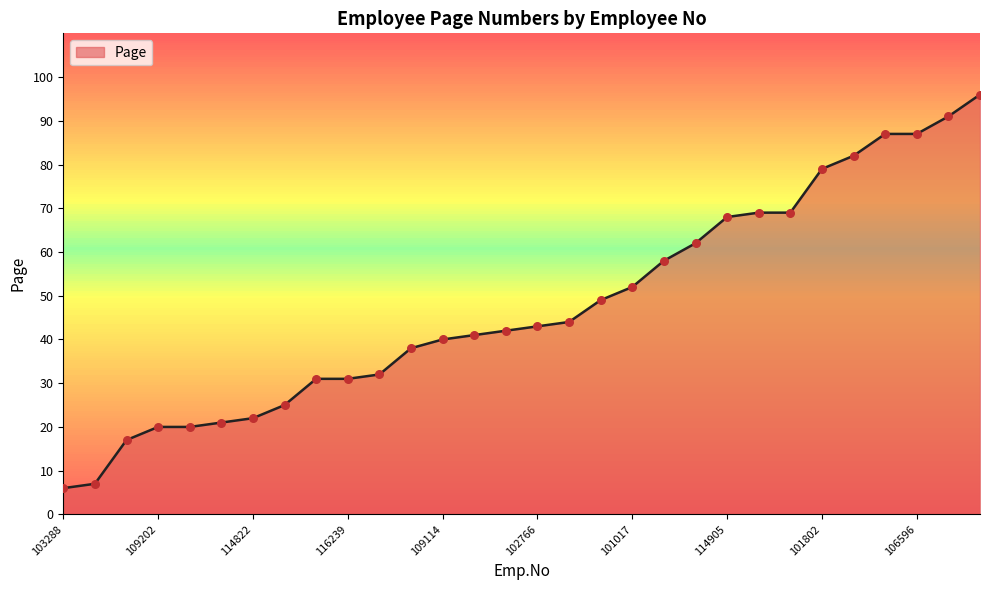

What is the smallest value displayed?

6